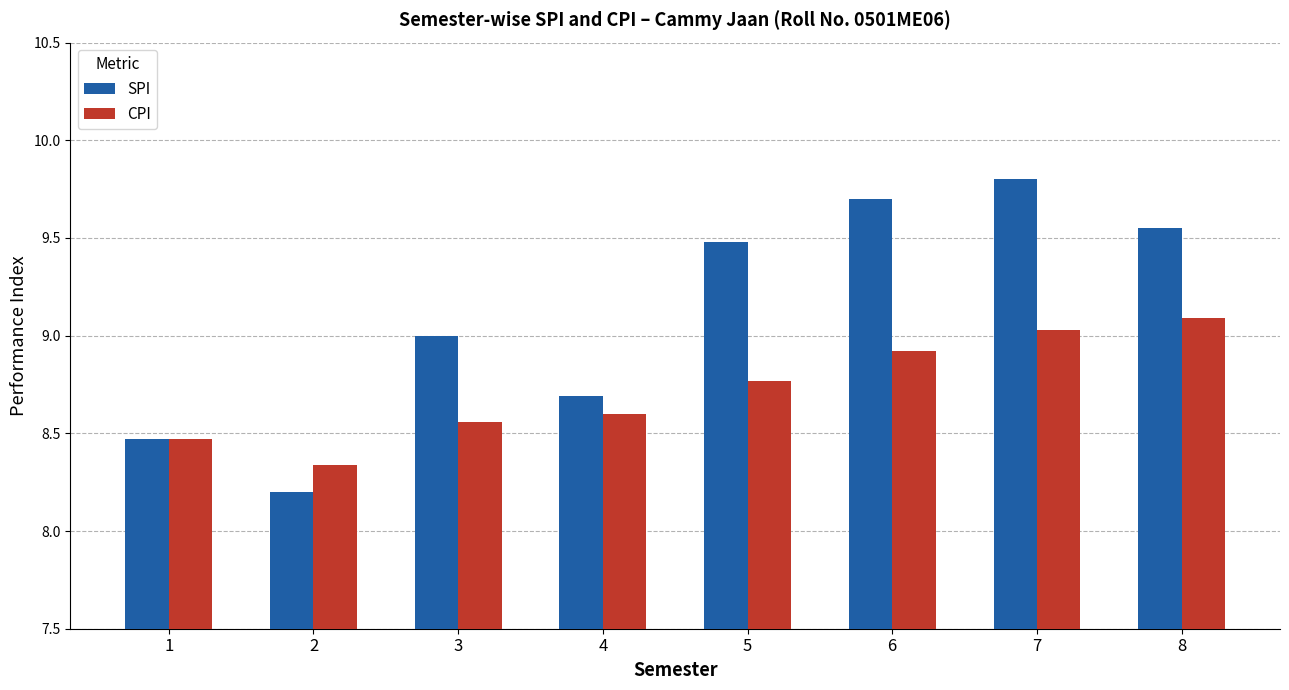

What is the spread (max minus min) of values at 5?

0.7